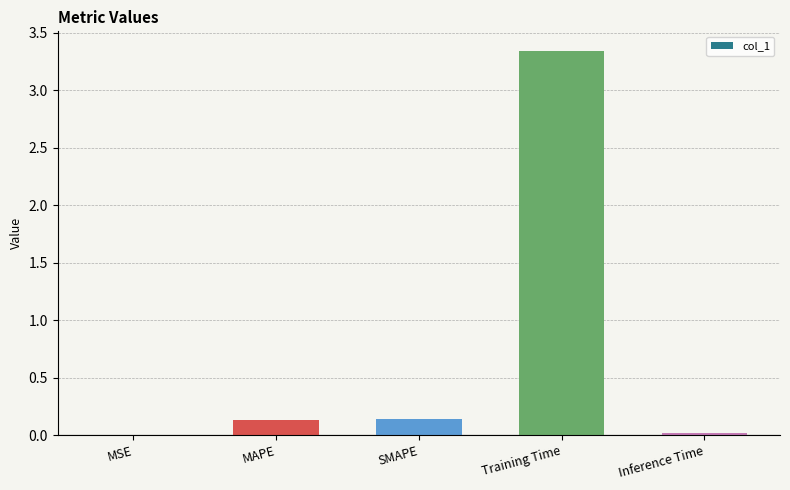

Between MAPE and MSE, which is larger?

MAPE